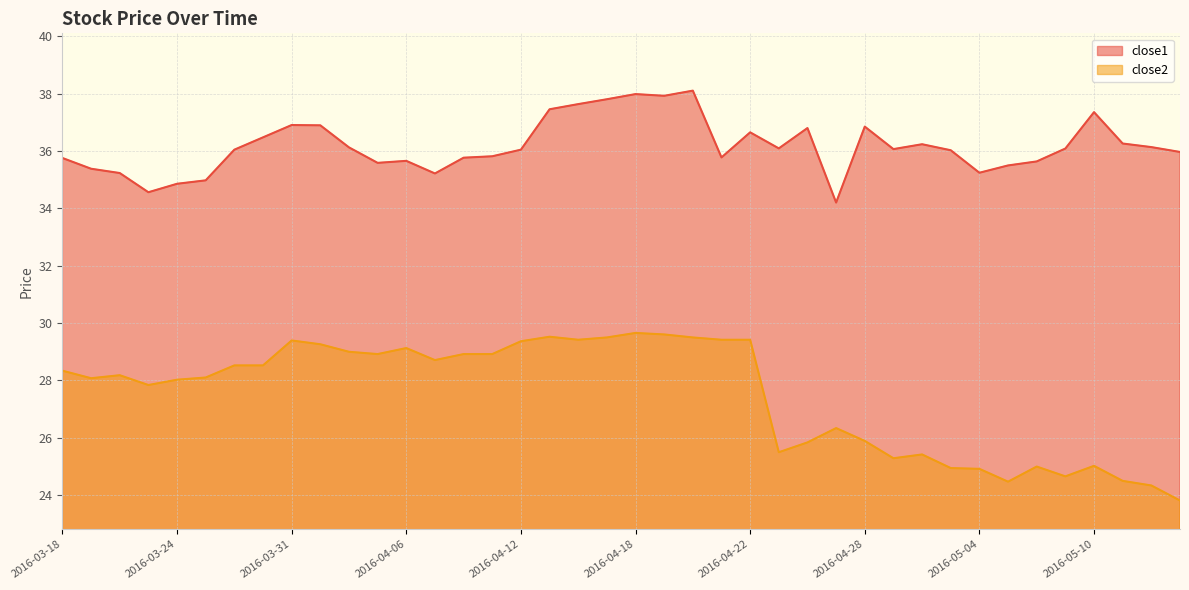

What is the total value across all series at 2016-04-05?

64.5